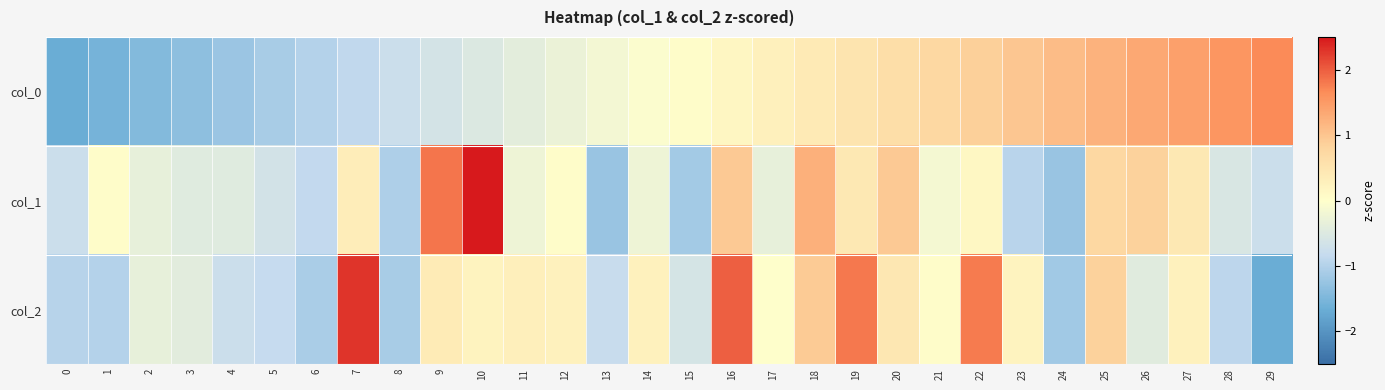

What is the greatest value displayed?

3.4